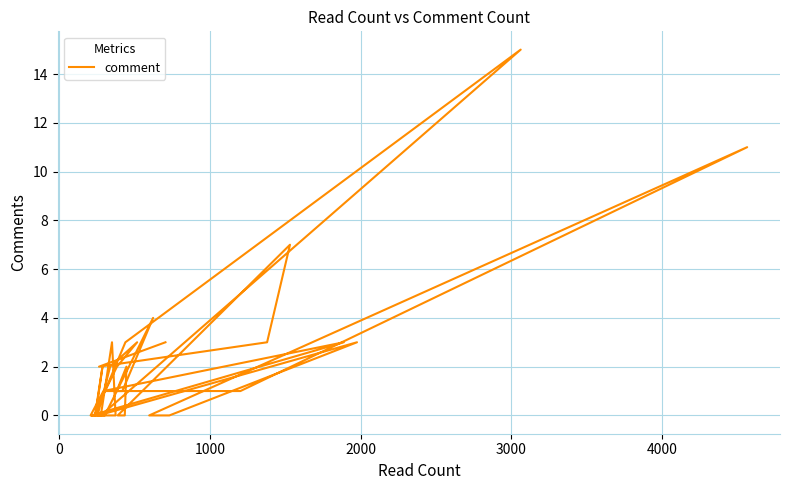

Reading left to right, list all the values displayed in this chart.

1	2	3	2	0	0	0	2	0	0	3	1	0	0	0	0	0	3	0	15	3	0	1	1	4	0	0	3	0	0	11	1	1	2	0	0	7	3	2	3